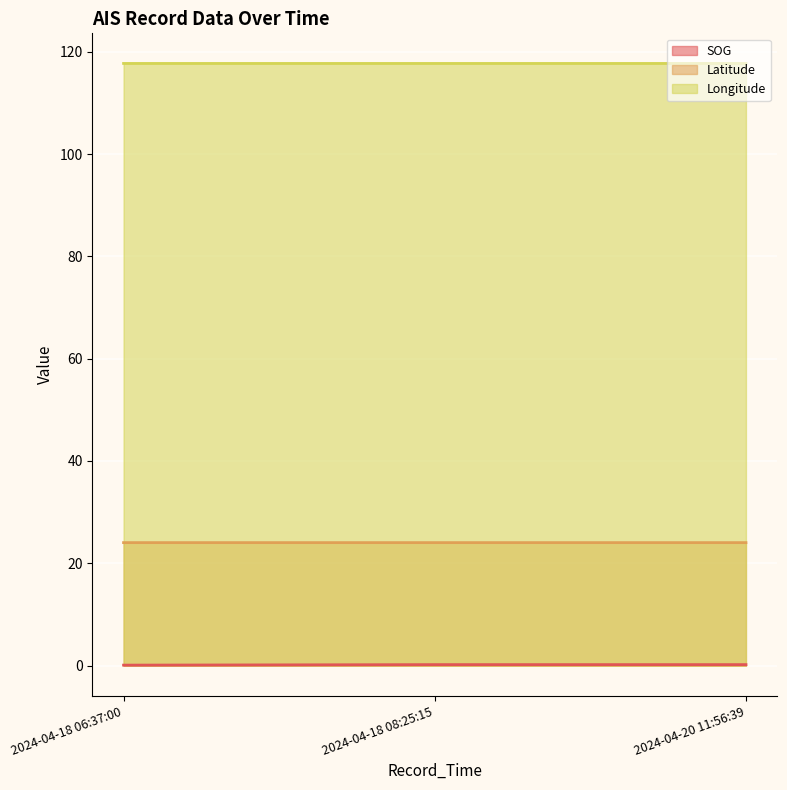

What is the average value of the SOG series?

0.2